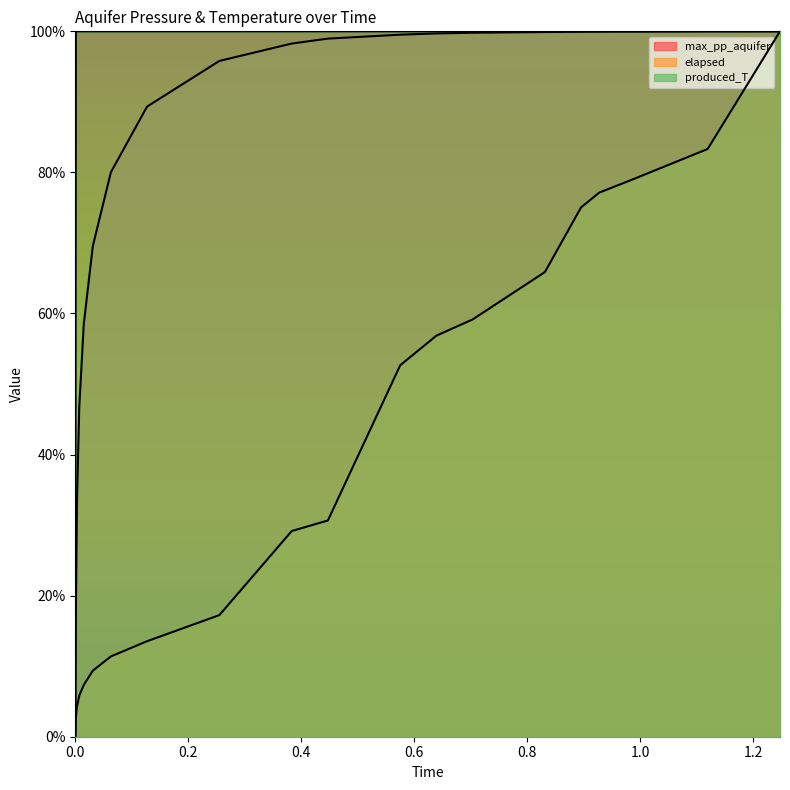

Does the chart display data point markers on the line(s)?

No